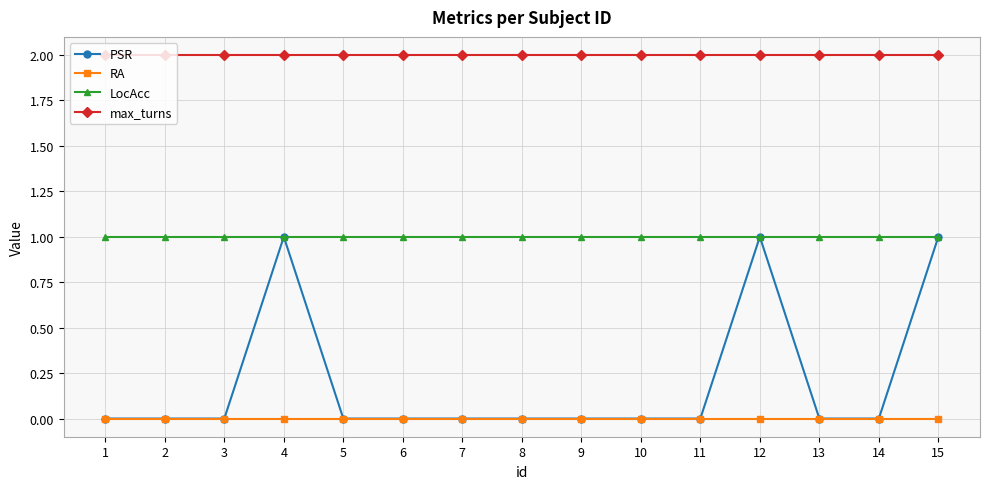

True or false: LocAcc has a value of 1 at 15.

True